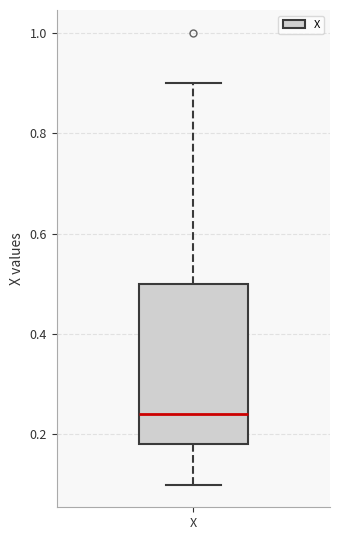

Read this box plot against the y-axis: the position of the median line, the range covered by the box, and the ends of both whiskers. The values are not printed on the chart, so give them approximately, as read against the axis.

median 0.24, box 0.18 to 0.50, whiskers 0.10 to 0.90